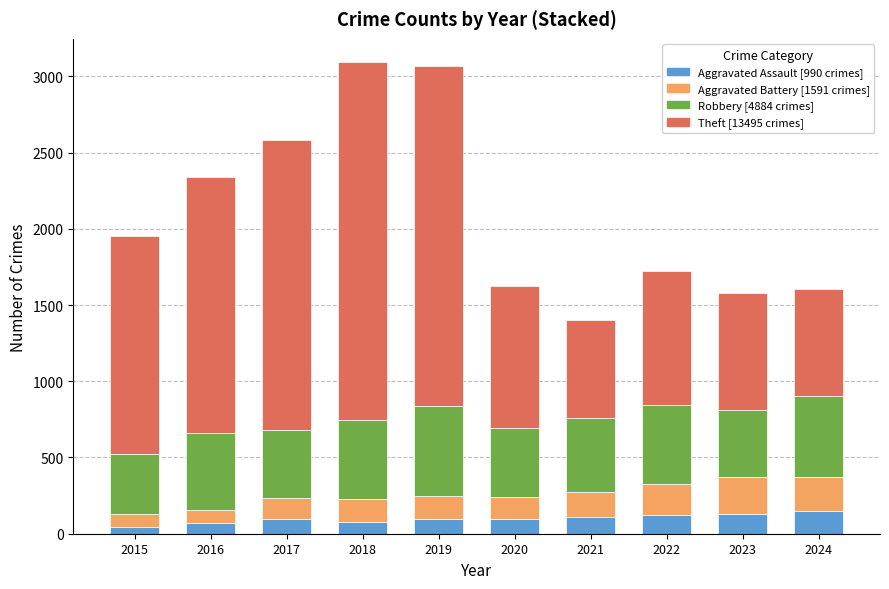

What is the total value across all series at 2021?

1399